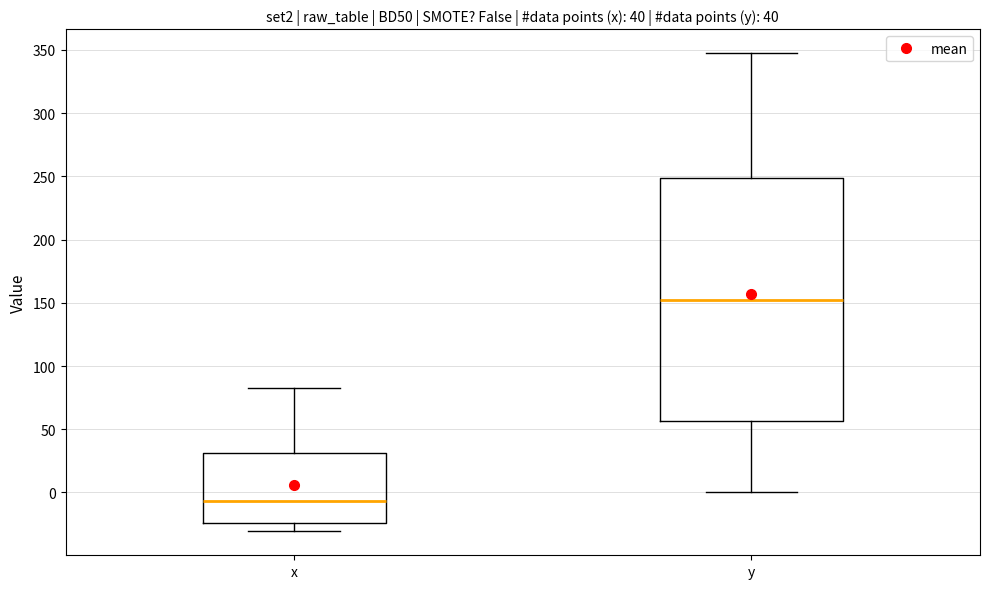

Which box has the highest median line?

y